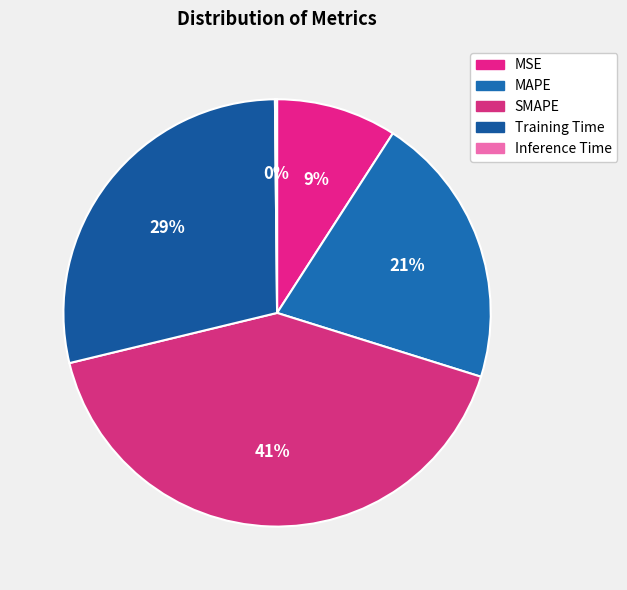

Which category has the smallest portion of the pie?

Inference Time